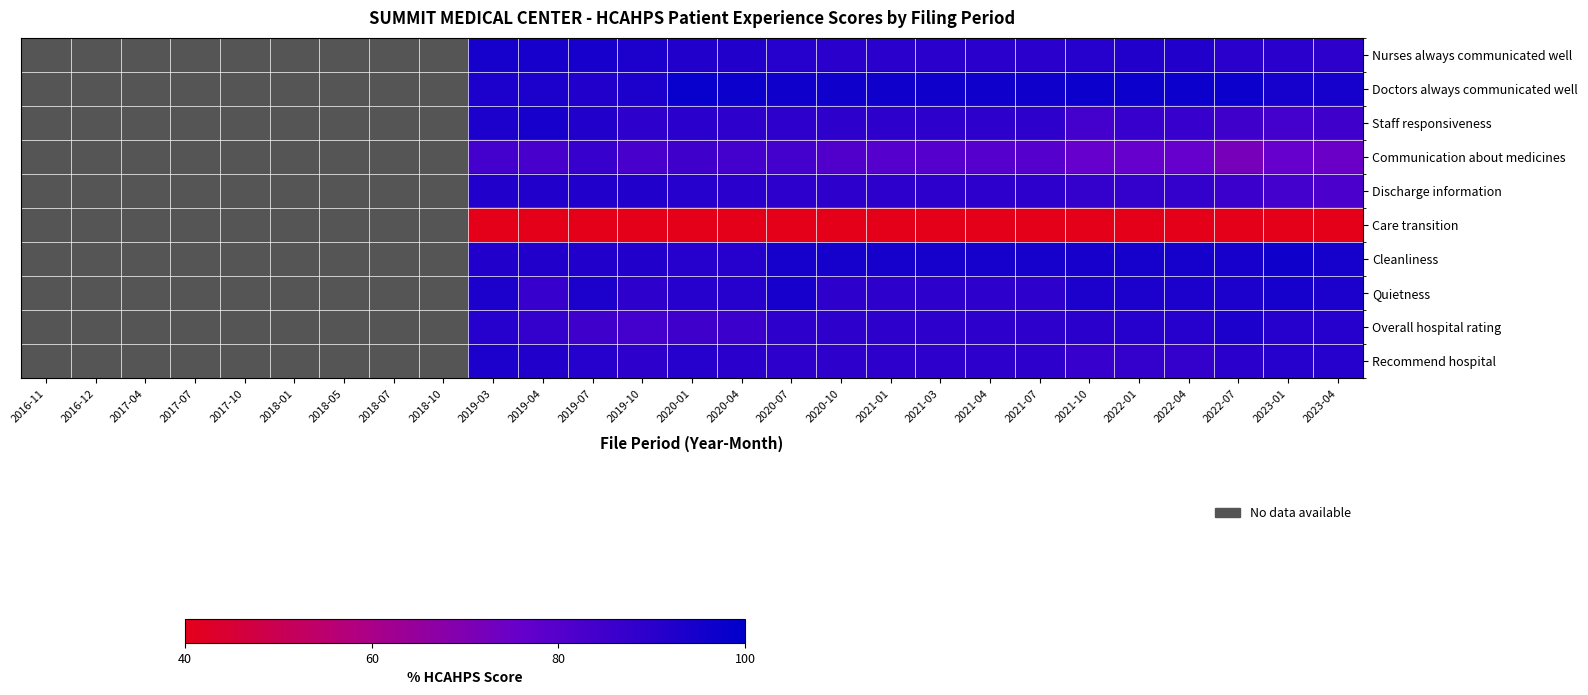

At 2020-07, list the series in order from smallest to largest.

Care transition, Communication about medicines, Staff responsiveness, Discharge information, Overall hospital rating, Recommend hospital, Nurses always communicated well, Quietness, Cleanliness, Doctors always communicated well